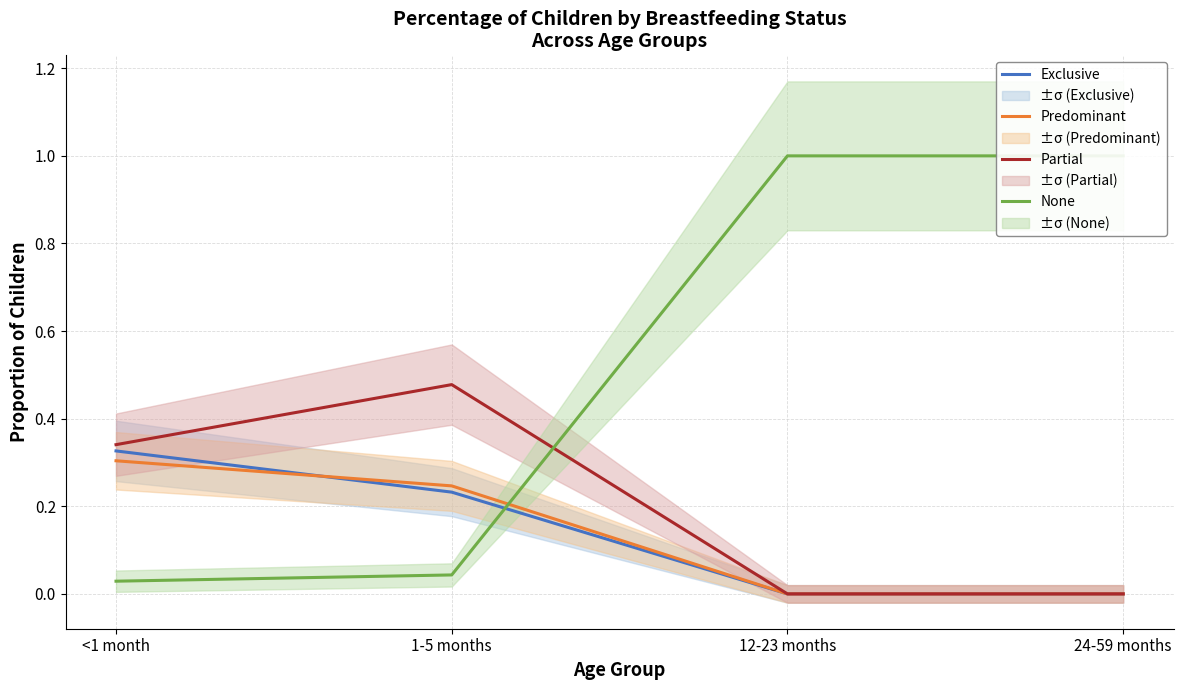

True or false: Partial has a value of 0.5 at 1-5 months.

True